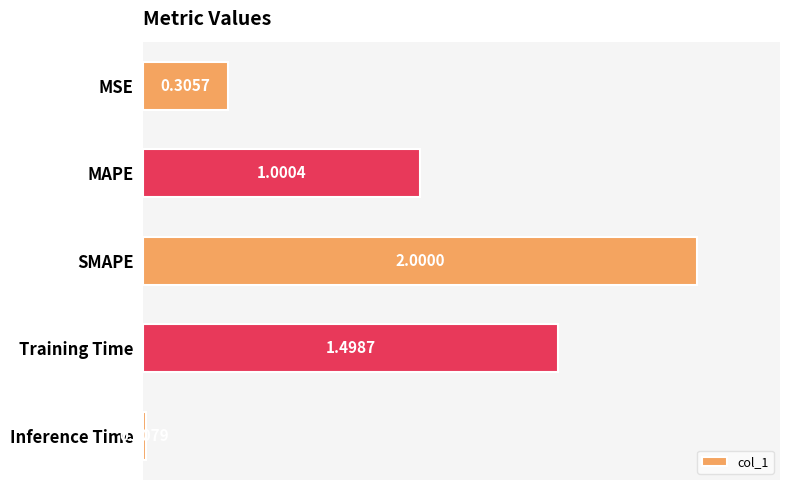

At which label is the value closest to 1?

MAPE